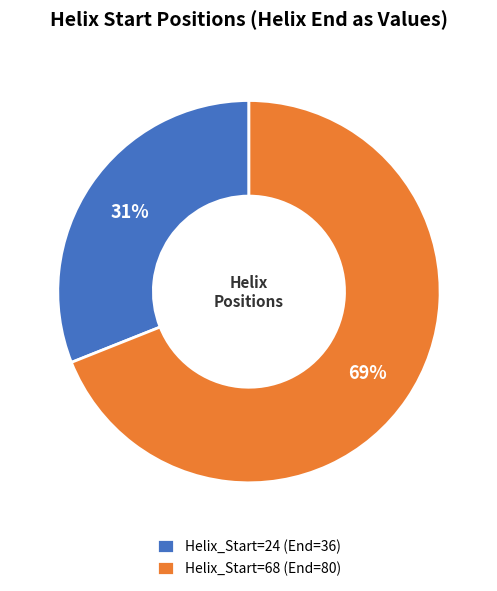

Which slice is the largest?

Helix_Start=68 (End=80)